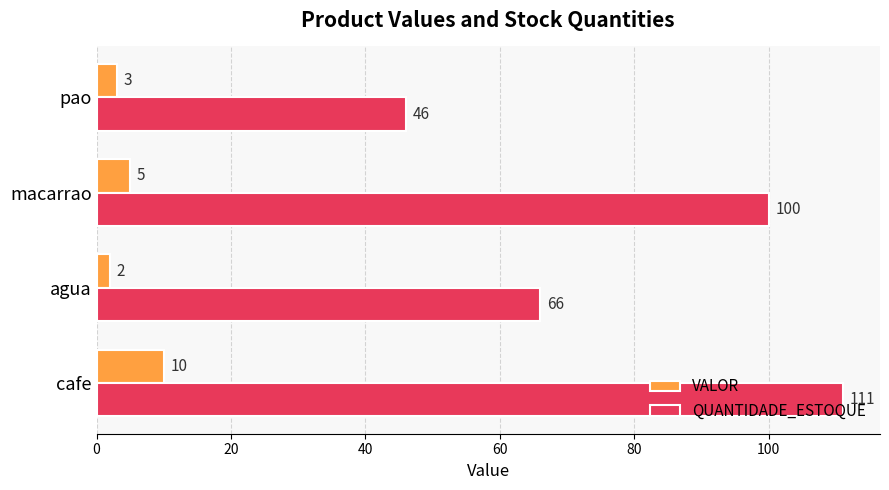

Is it true that VALOR equals 5 at macarrao?

True